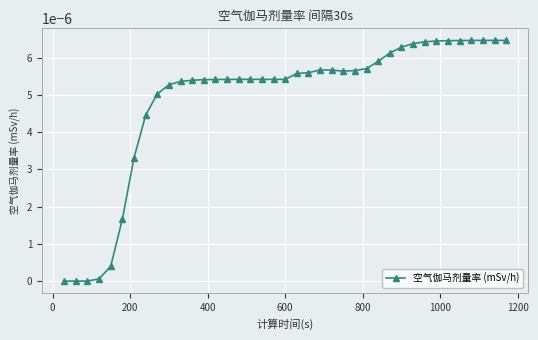

How many categories are shown in the chart?

39